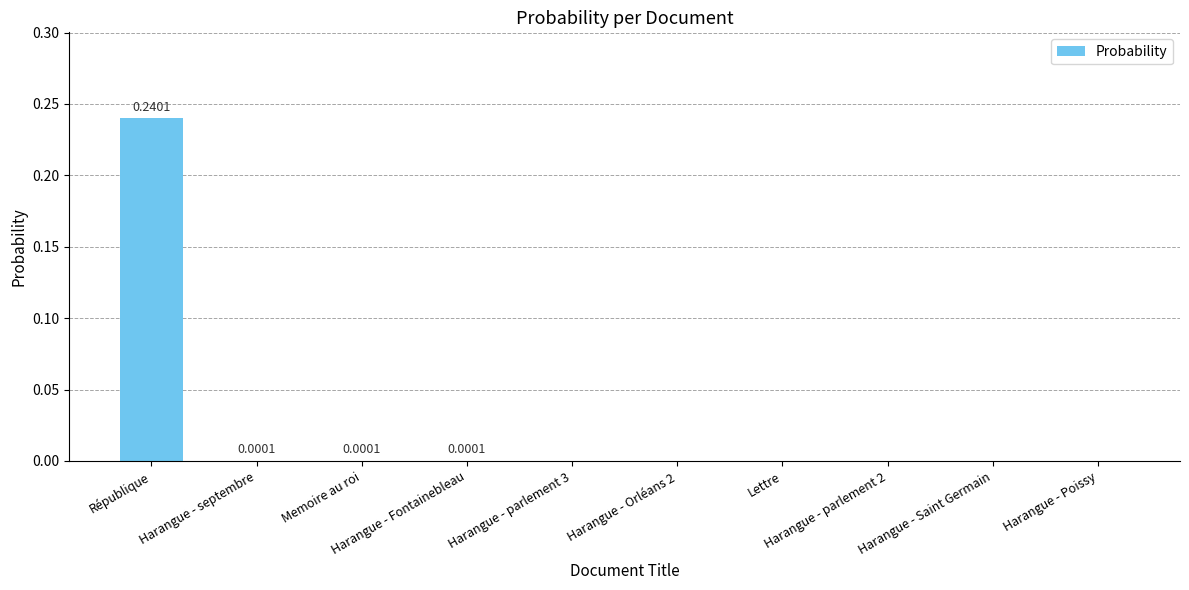

How many series are shown in this chart?

1